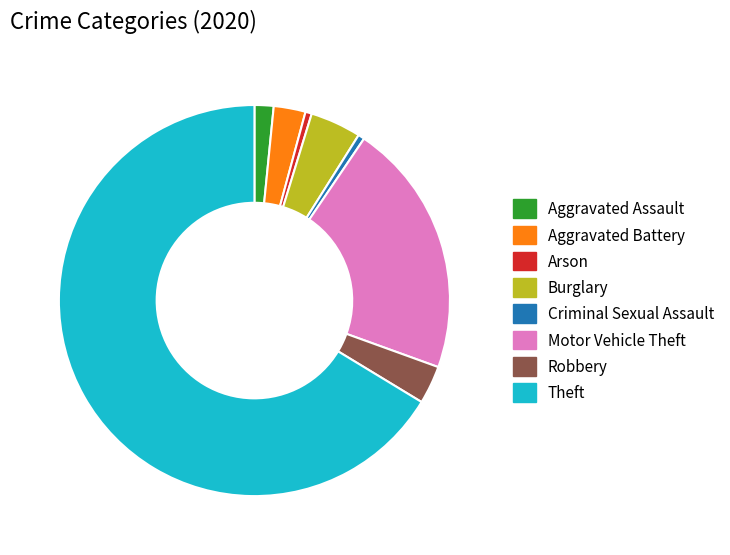

Is it true that Robbery is 3% of the pie?

True